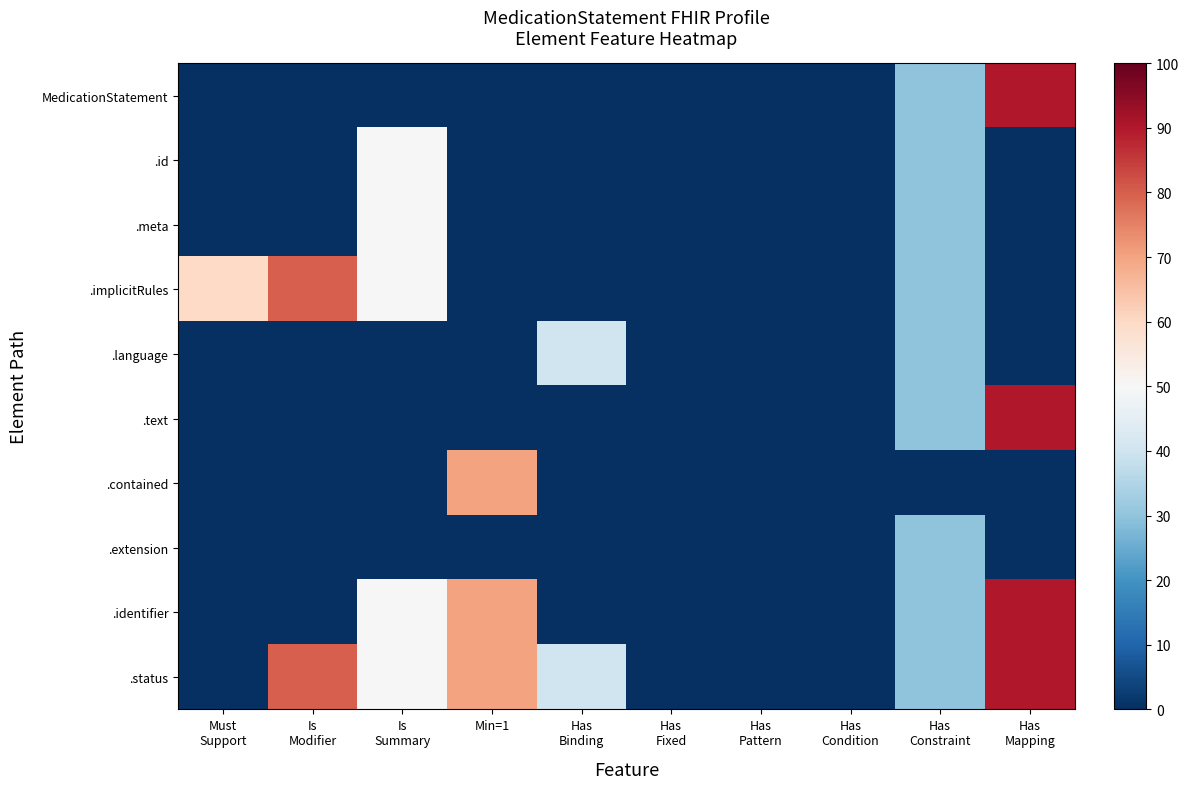

Reading right to left, extract all data points from this chart.

MedicationStatement: Has
Mapping=90	Has
Constraint=30	Has
Condition=0	Has
Pattern=0	Has
Fixed=0	Has
Binding=0	Min=1=0	Is
Summary=0	Is
Modifier=0	Must
Support=0
.id: Has
Mapping=0	Has
Constraint=30	Has
Condition=0	Has
Pattern=0	Has
Fixed=0	Has
Binding=0	Min=1=0	Is
Summary=50	Is
Modifier=0	Must
Support=0
.meta: Has
Mapping=0	Has
Constraint=30	Has
Condition=0	Has
Pattern=0	Has
Fixed=0	Has
Binding=0	Min=1=0	Is
Summary=50	Is
Modifier=0	Must
Support=0
.implicitRules: Has
Mapping=0	Has
Constraint=30	Has
Condition=0	Has
Pattern=0	Has
Fixed=0	Has
Binding=0	Min=1=0	Is
Summary=50	Is
Modifier=80	Must
Support=60
.language: Has
Mapping=0	Has
Constraint=30	Has
Condition=0	Has
Pattern=0	Has
Fixed=0	Has
Binding=40	Min=1=0	Is
Summary=0	Is
Modifier=0	Must
Support=0
.text: Has
Mapping=90	Has
Constraint=30	Has
Condition=0	Has
Pattern=0	Has
Fixed=0	Has
Binding=0	Min=1=0	Is
Summary=0	Is
Modifier=0	Must
Support=0
.contained: Has
Mapping=0	Has
Constraint=0	Has
Condition=0	Has
Pattern=0	Has
Fixed=0	Has
Binding=0	Min=1=70	Is
Summary=0	Is
Modifier=0	Must
Support=0
.extension: Has
Mapping=0	Has
Constraint=30	Has
Condition=0	Has
Pattern=0	Has
Fixed=0	Has
Binding=0	Min=1=0	Is
Summary=0	Is
Modifier=0	Must
Support=0
.identifier: Has
Mapping=90	Has
Constraint=30	Has
Condition=0	Has
Pattern=0	Has
Fixed=0	Has
Binding=0	Min=1=70	Is
Summary=50	Is
Modifier=0	Must
Support=0
.status: Has
Mapping=90	Has
Constraint=30	Has
Condition=0	Has
Pattern=0	Has
Fixed=0	Has
Binding=40	Min=1=70	Is
Summary=50	Is
Modifier=80	Must
Support=0